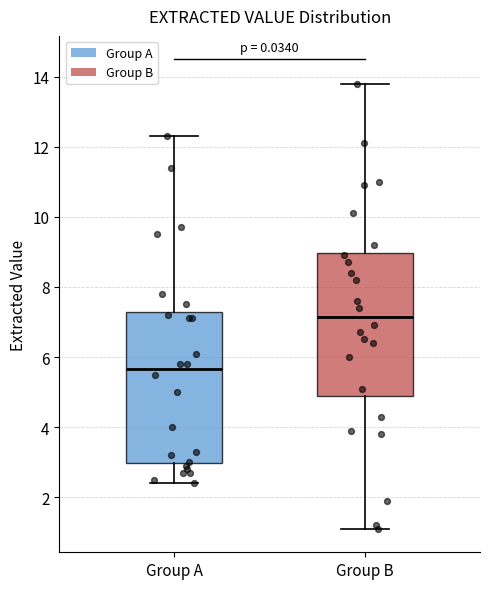

Reading left to right, read every box against the y-axis: the position of its median line, the range the box covers, and the ends of its whiskers. The values are not printed on the chart, so give them approximately, as read against the axis.

Group A: median 5.6, box 3.0 to 7.2, whiskers 2.4 to 12.4
Group B: median 7.2, box 5.0 to 9.0, whiskers 1.2 to 13.8